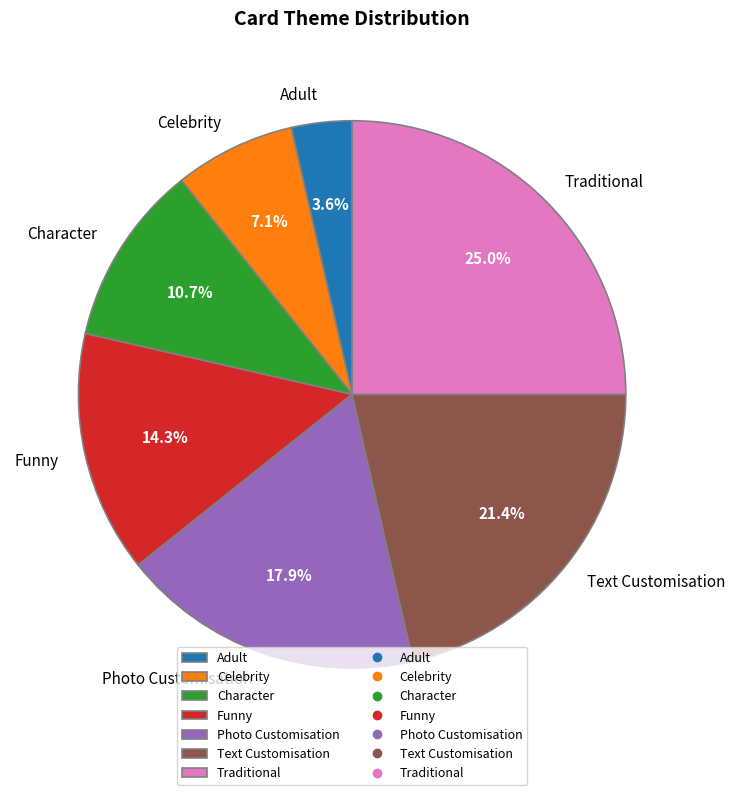

To the nearest percent, what percentage of the pie is Text Customisation?

21%